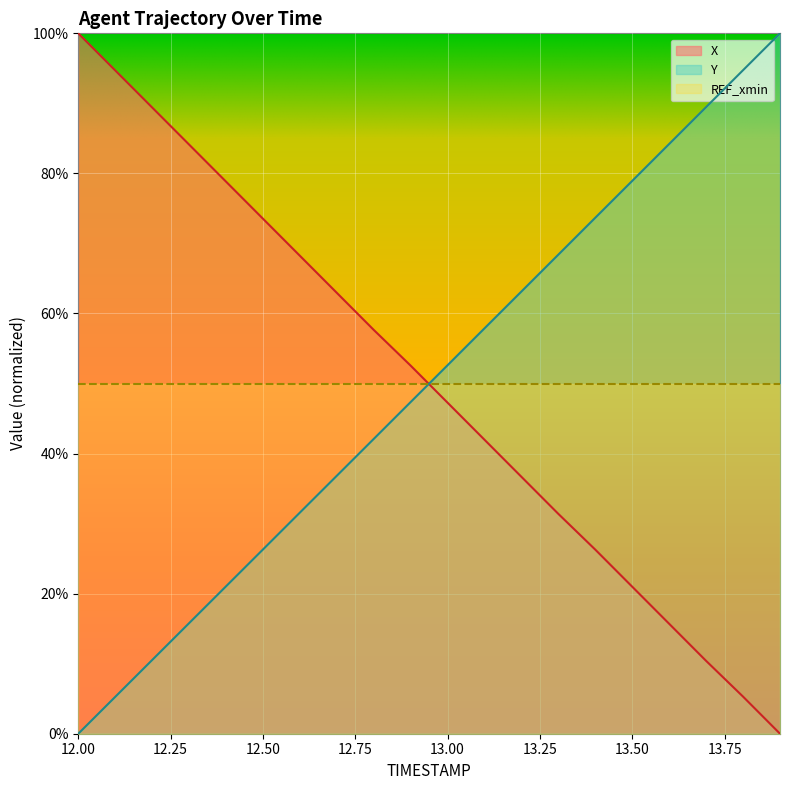

Reading left to right, transcribe all the data shown in this chart.

X: 1.0	0.9	0.9	0.8	0.8	0.7	0.7	0.6	0.6	0.5	0.5	0.4	0.4	0.3	0.3	0.2	0.2	0.1	0.1	0.0
Y: 0.0	0.1	0.1	0.2	0.2	0.3	0.3	0.4	0.4	0.5	0.5	0.6	0.6	0.7	0.7	0.8	0.8	0.9	0.9	1.0